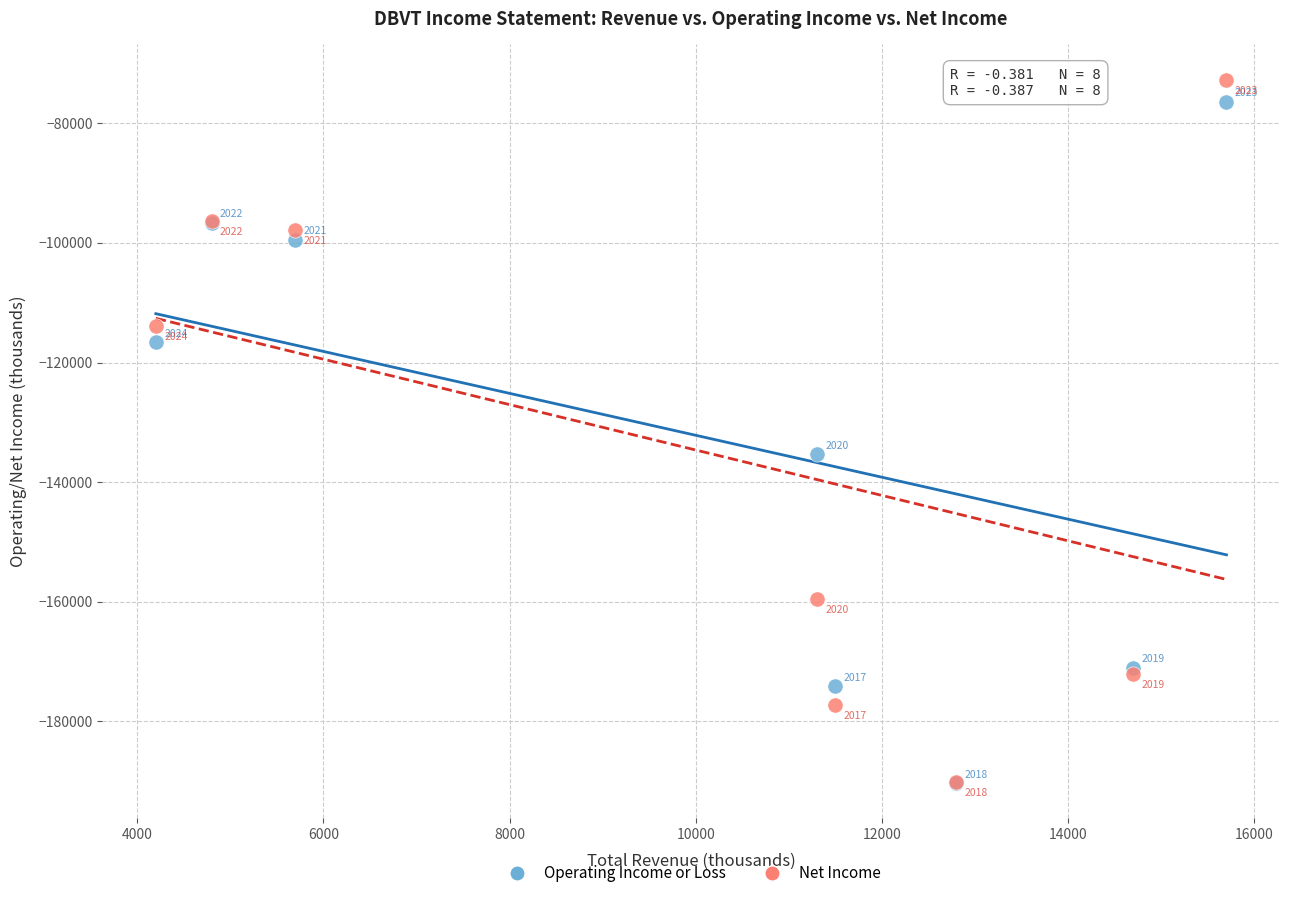

In the Operating Income or Loss series, what Y value is closest to -133350?

-135300